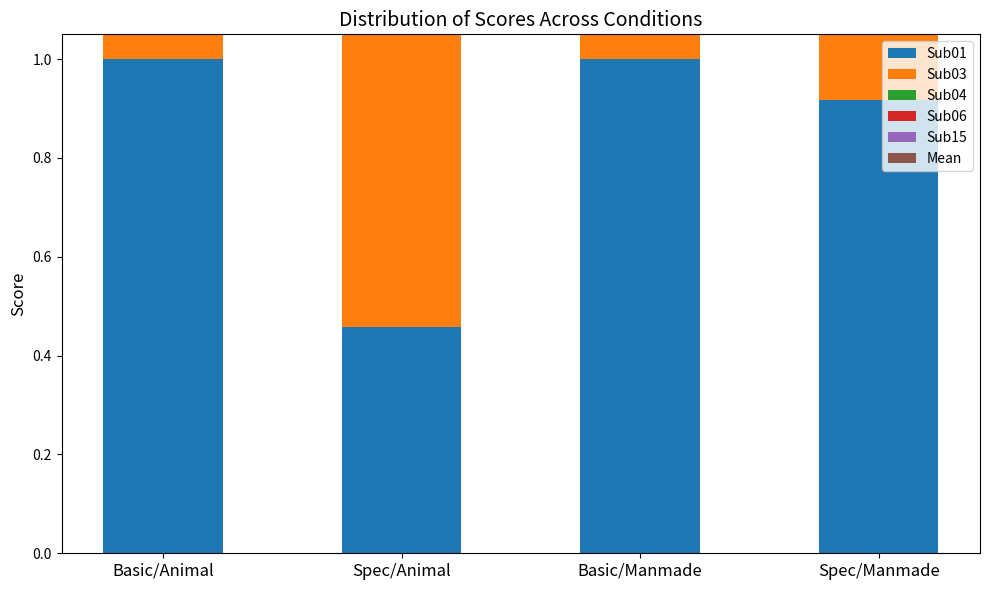

What is the average value of the Mean series?

0.9